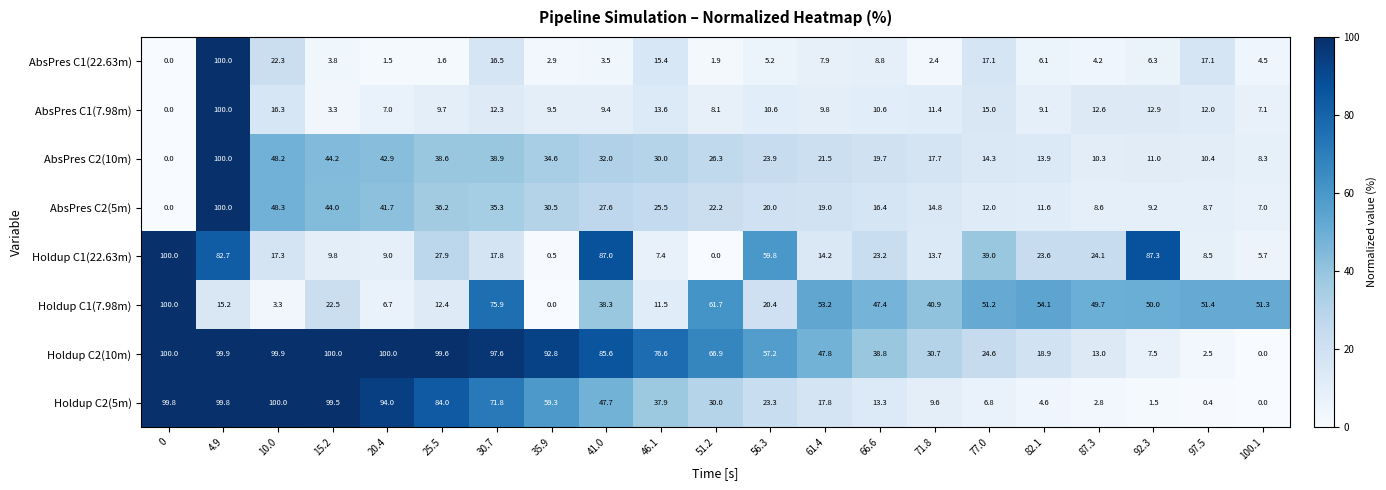

At which label does Holdup C1(22.63m) reach its minimum?

51.2